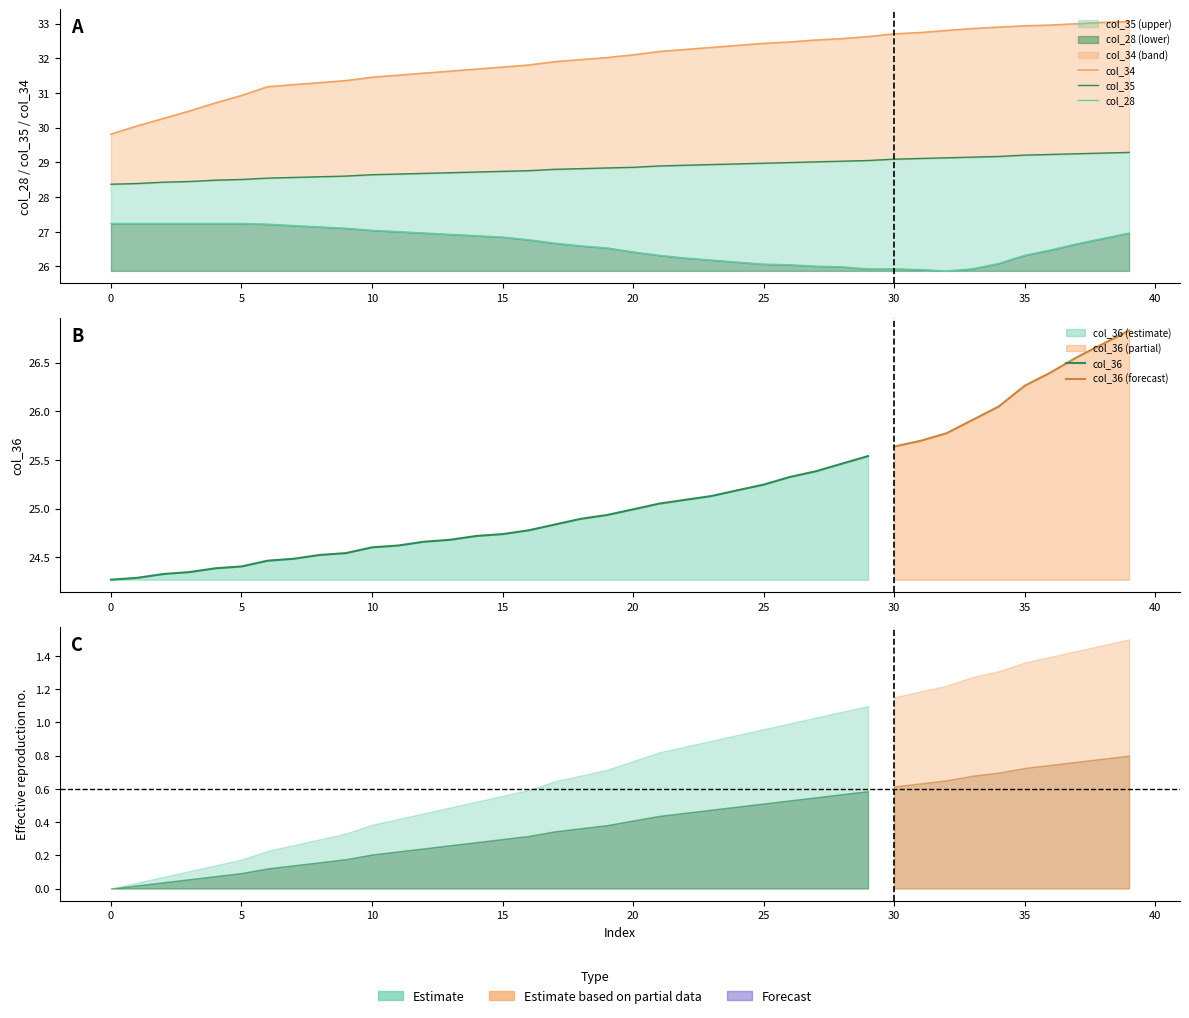

True or false: col_60 and col_28 cross at least once.

False